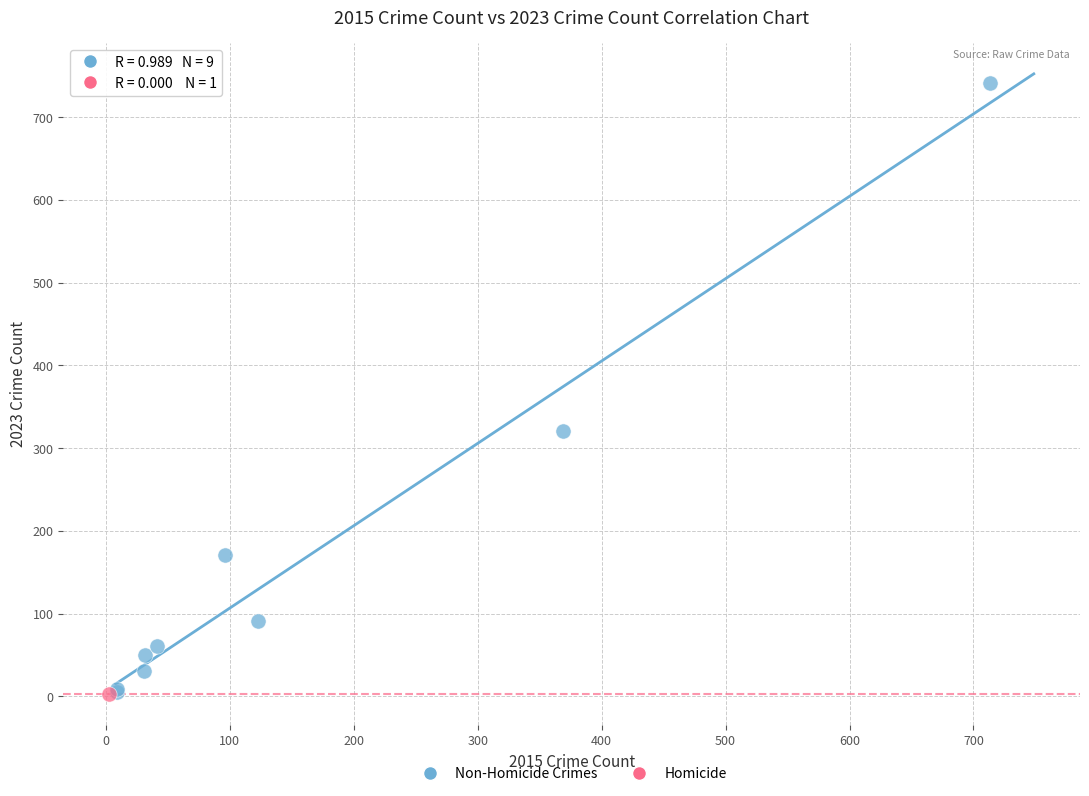

What are all the series names shown in the legend?

Non-Homicide Crimes, Homicide